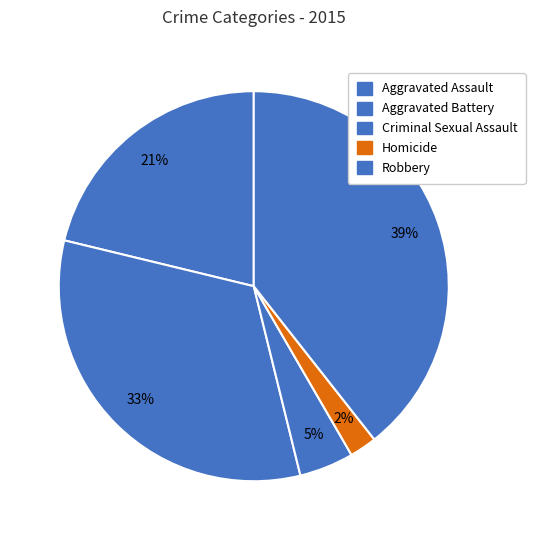

True or false: Criminal Sexual Assault accounts for 1% of the total.

False